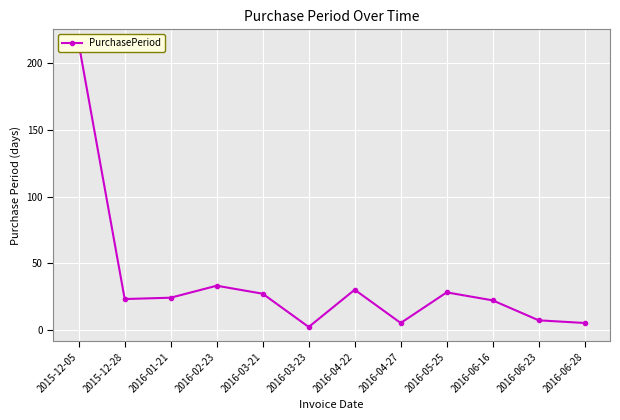

How many data points are less than 24?

6